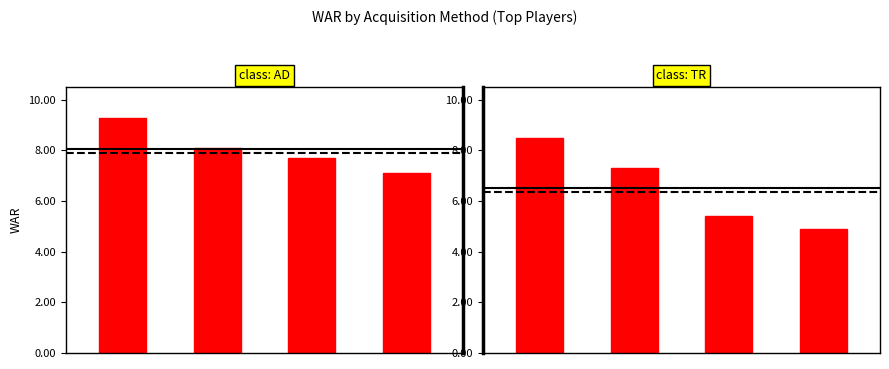

Rank the series by their maximum value, from highest to lowest.

Amateur Draft, Traded